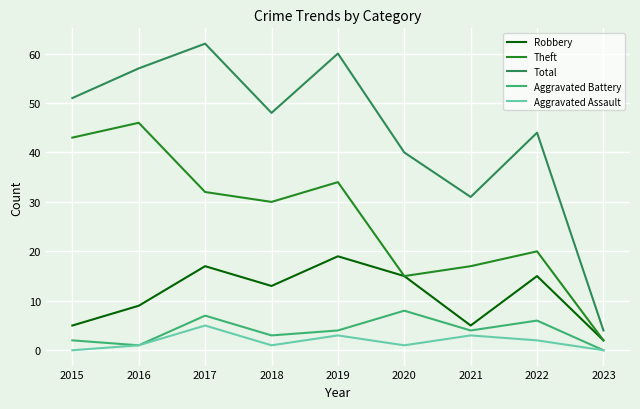

True or false: Theft has a value of 17 at 2021.

True